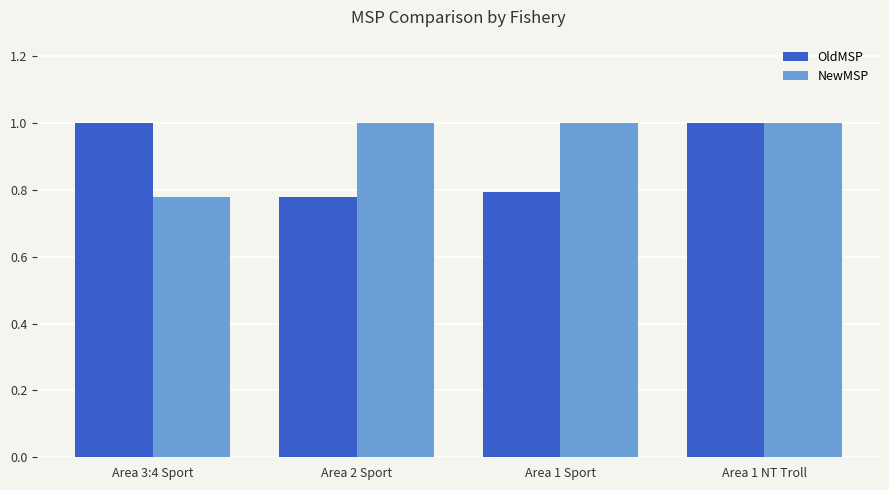

What is the highest value of the NewMSP series?

1.0